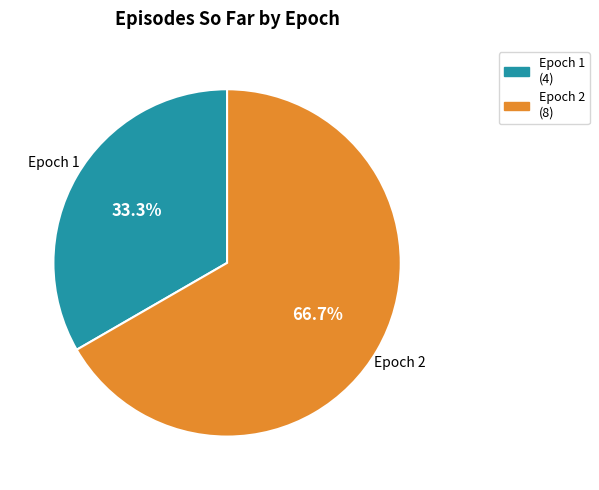

To the nearest percent, what is the average slice percentage?

50%